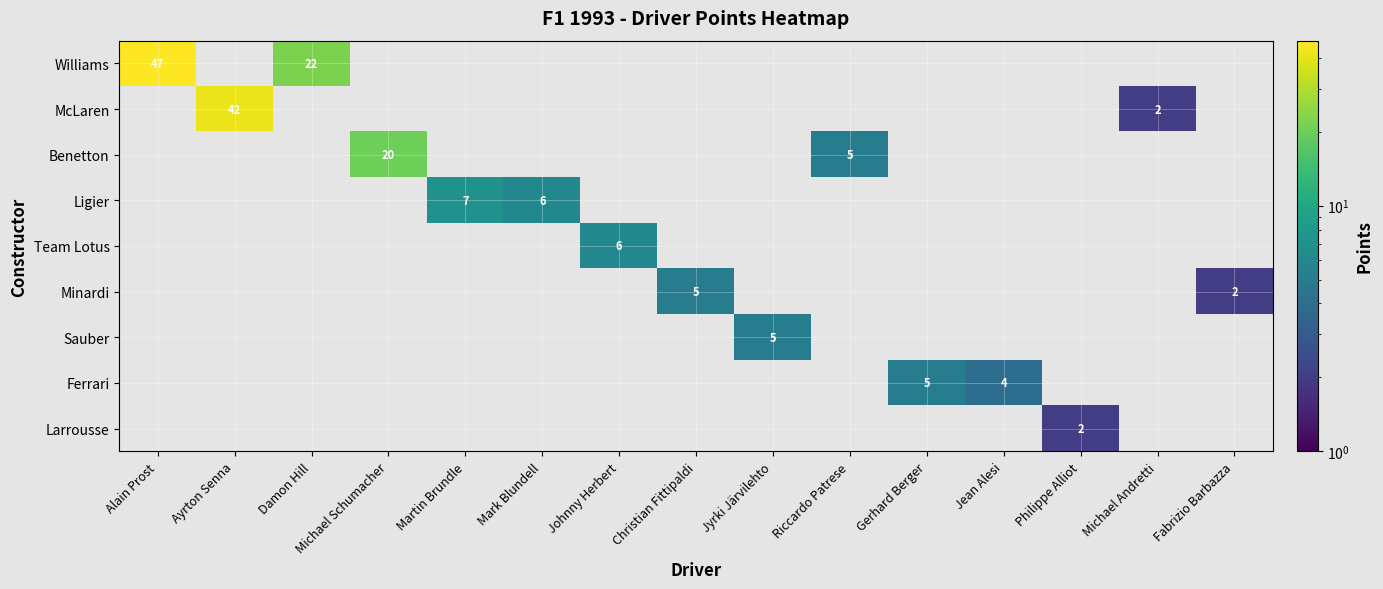

How many categories are shown in the chart?

15